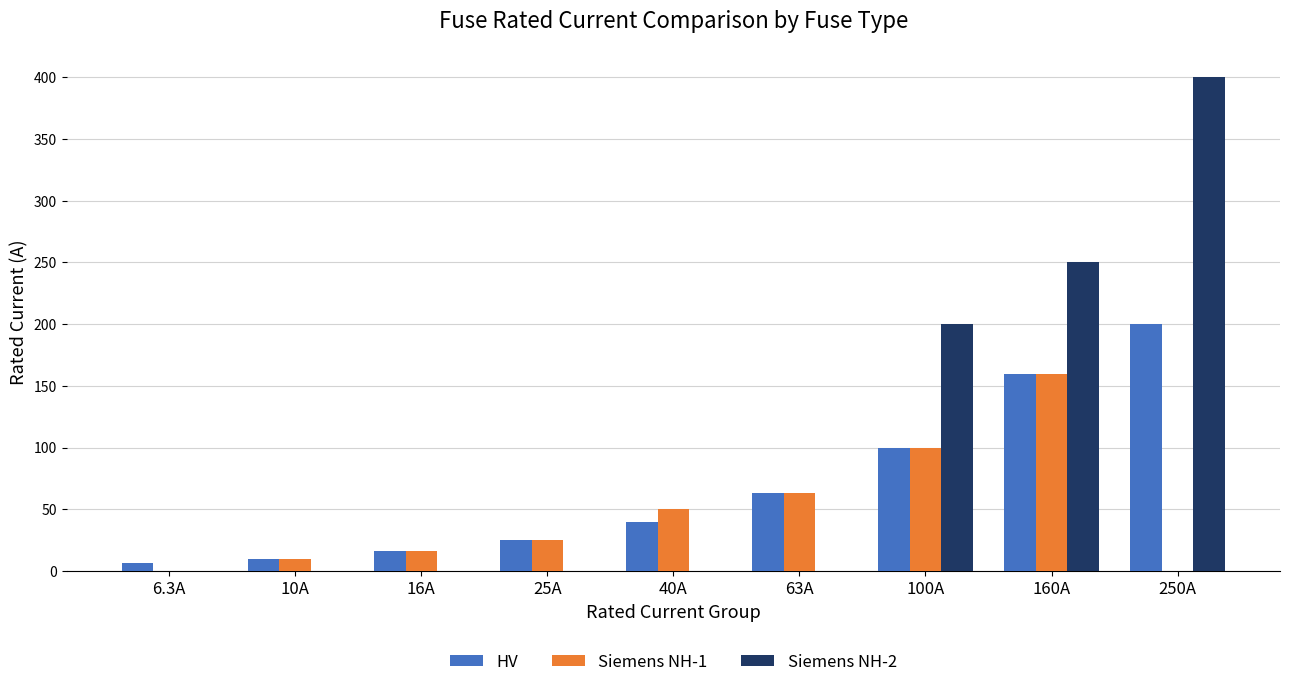

What is the maximum value for HV?

200.0